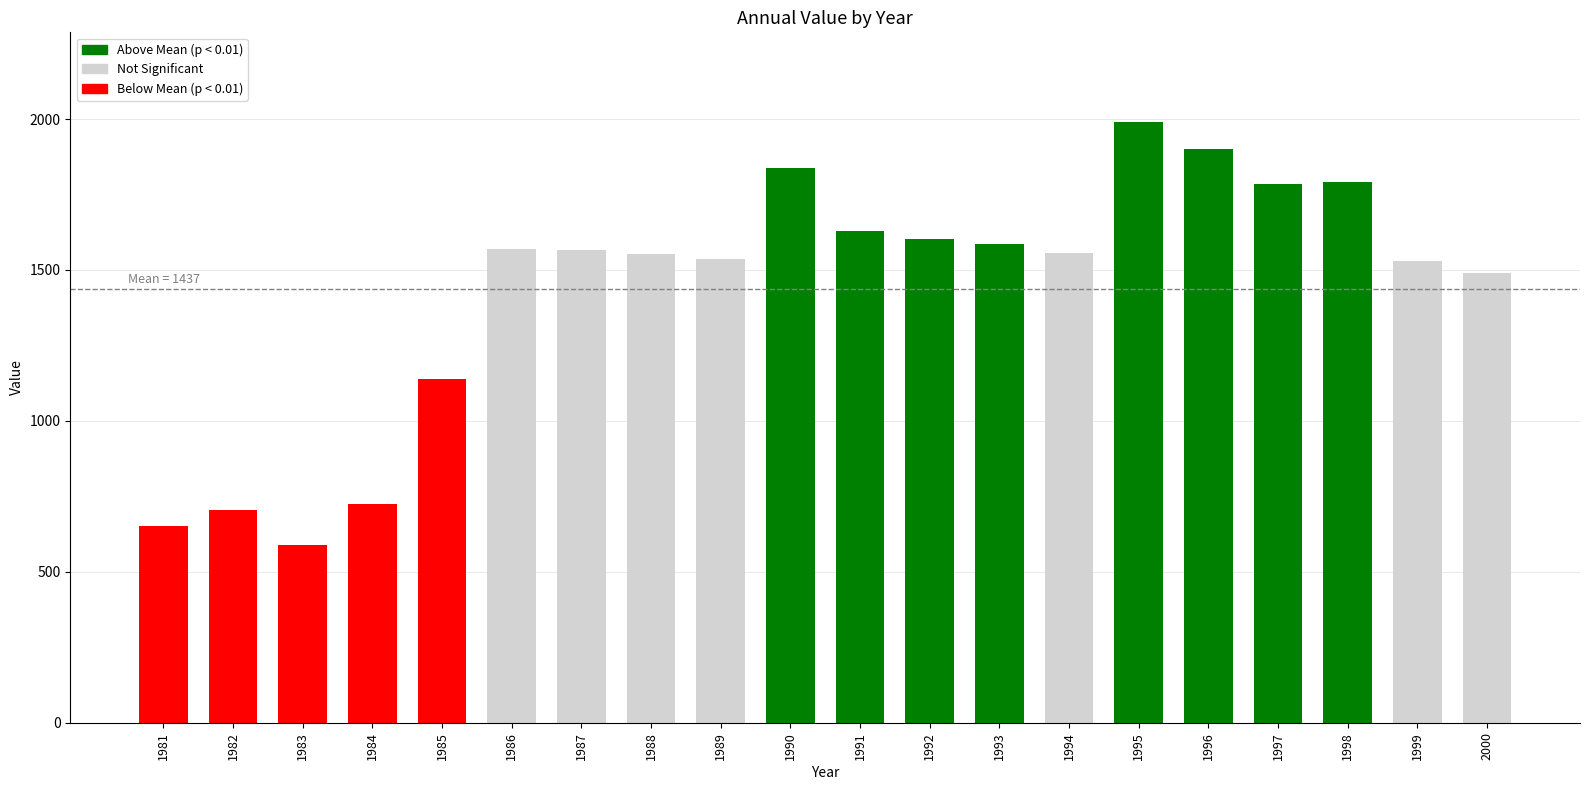

What is the difference between the maximum and second lowest values?

1336